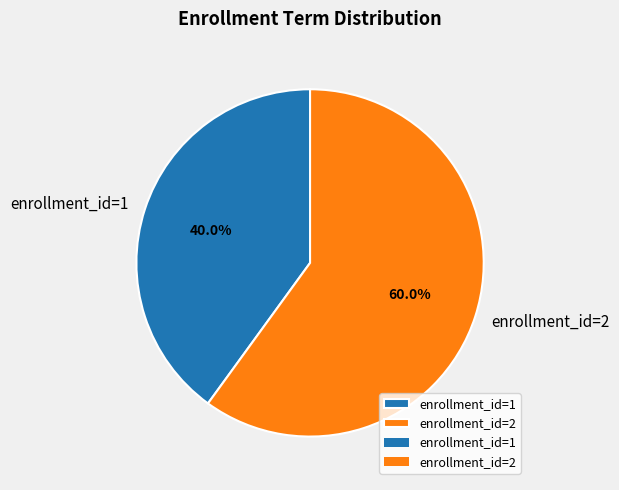

What is the total percentage of enrollment_id=2 and enrollment_id=1?

100.0%